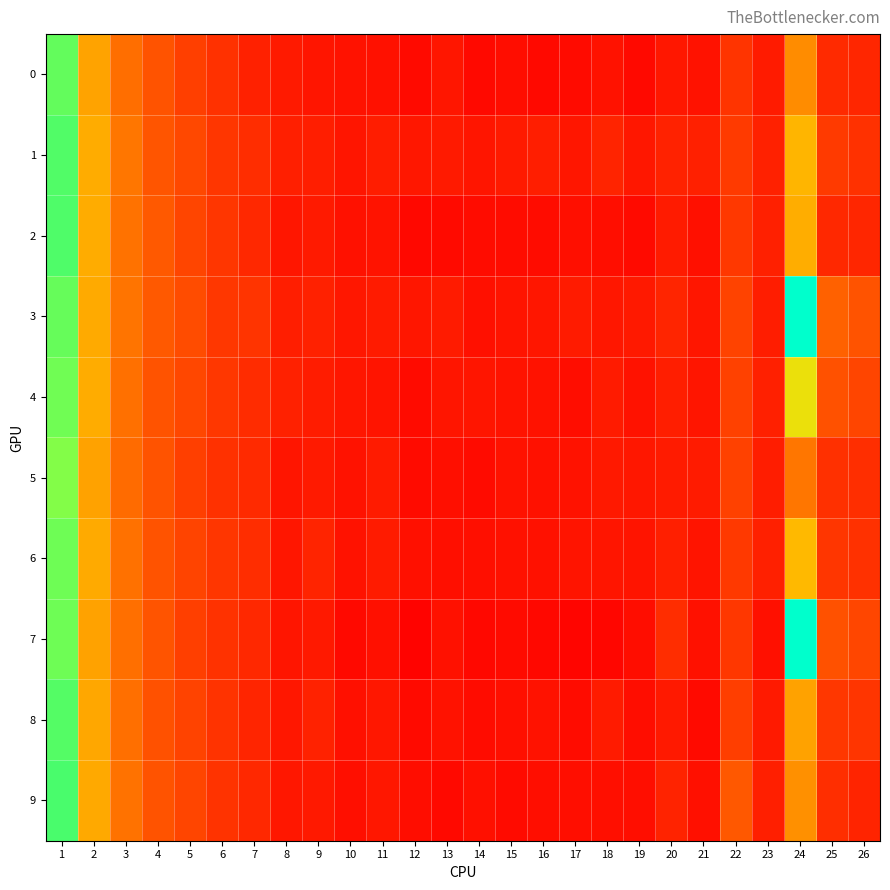

Reading left to right, list all the values displayed in this chart.

0: 1=0.3	2=0.2	3=0.2	4=0.1	5=0.1	6=0.1	7=0.1	8=0.1	9=0.1	10=0.1	11=0.1	12=0.1	13=0.1	14=0.1	15=0.1	16=0.1	17=0.1	18=0.1	19=0.1	20=0.1	21=0.1	22=0.1	23=0.1	24=0.2	25=0.1	26=0.1
1: 1=0.3	2=0.2	3=0.2	4=0.1	5=0.1	6=0.1	7=0.1	8=0.1	9=0.1	10=0.1	11=0.1	12=0.1	13=0.1	14=0.1	15=0.1	16=0.1	17=0.1	18=0.1	19=0.1	20=0.1	21=0.1	22=0.1	23=0.1	24=0.2	25=0.1	26=0.1
2: 1=0.3	2=0.2	3=0.2	4=0.1	5=0.1	6=0.1	7=0.1	8=0.1	9=0.1	10=0.1	11=0.1	12=0.1	13=0.1	14=0.1	15=0.1	16=0.1	17=0.1	18=0.1	19=0.1	20=0.1	21=0.1	22=0.1	23=0.1	24=0.2	25=0.1	26=0.1
3: 1=0.3	2=0.2	3=0.2	4=0.1	5=0.1	6=0.1	7=0.1	8=0.1	9=0.1	10=0.1	11=0.1	12=0.1	13=0.1	14=0.1	15=0.1	16=0.1	17=0.1	18=0.1	19=0.1	20=0.1	21=0.1	22=0.1	23=0.1	24=1.3	25=0.2	26=0.1
4: 1=0.3	2=0.2	3=0.2	4=0.1	5=0.1	6=0.1	7=0.1	8=0.1	9=0.1	10=0.1	11=0.1	12=0.1	13=0.1	14=0.1	15=0.1	16=0.1	17=0.1	18=0.1	19=0.1	20=0.1	21=0.1	22=0.1	23=0.1	24=0.3	25=0.1	26=0.1
5: 1=0.3	2=0.2	3=0.2	4=0.1	5=0.1	6=0.1	7=0.1	8=0.1	9=0.1	10=0.1	11=0.1	12=0.1	13=0.1	14=0.1	15=0.1	16=0.1	17=0.1	18=0.1	19=0.1	20=0.1	21=0.1	22=0.1	23=0.1	24=0.2	25=0.1	26=0.1
6: 1=0.3	2=0.2	3=0.2	4=0.1	5=0.1	6=0.1	7=0.1	8=0.1	9=0.1	10=0.1	11=0.1	12=0.1	13=0.1	14=0.1	15=0.1	16=0.1	17=0.1	18=0.1	19=0.1	20=0.1	21=0.1	22=0.1	23=0.1	24=0.2	25=0.1	26=0.1
7: 1=0.3	2=0.2	3=0.2	4=0.1	5=0.1	6=0.1	7=0.1	8=0.1	9=0.1	10=0.1	11=0.1	12=0.1	13=0.1	14=0.1	15=0.1	16=0.1	17=0.1	18=0.1	19=0.1	20=0.1	21=0.1	22=0.1	23=0.1	24=1.2	25=0.1	26=0.1
8: 1=0.3	2=0.2	3=0.2	4=0.1	5=0.1	6=0.1	7=0.1	8=0.1	9=0.1	10=0.1	11=0.1	12=0.1	13=0.1	14=0.1	15=0.1	16=0.1	17=0.1	18=0.1	19=0.1	20=0.1	21=0.1	22=0.1	23=0.1	24=0.2	25=0.1	26=0.1
9: 1=0.3	2=0.2	3=0.2	4=0.1	5=0.1	6=0.1	7=0.1	8=0.1	9=0.1	10=0.1	11=0.1	12=0.1	13=0.1	14=0.1	15=0.1	16=0.1	17=0.1	18=0.1	19=0.1	20=0.1	21=0.1	22=0.1	23=0.1	24=0.2	25=0.1	26=0.1